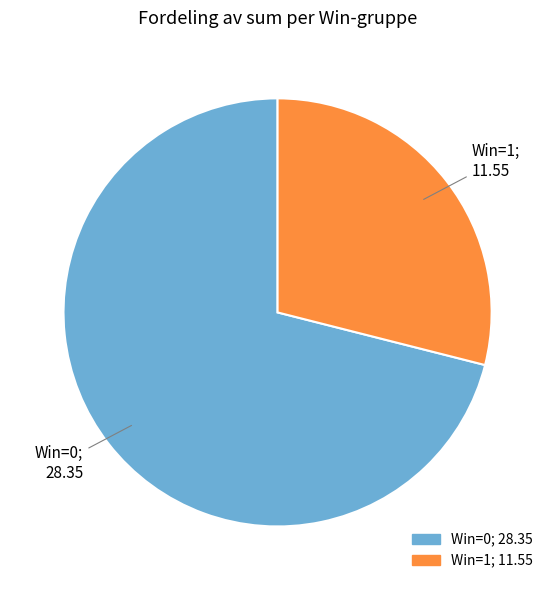

Does any single category account for the majority?

Yes